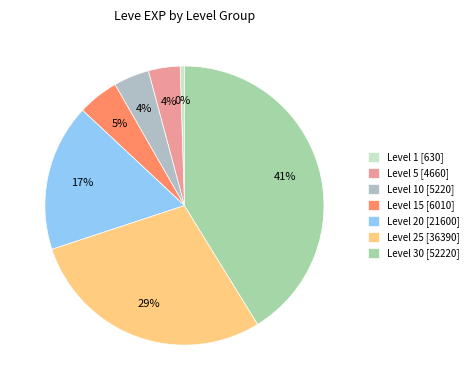

How many segments does this pie chart have?

7